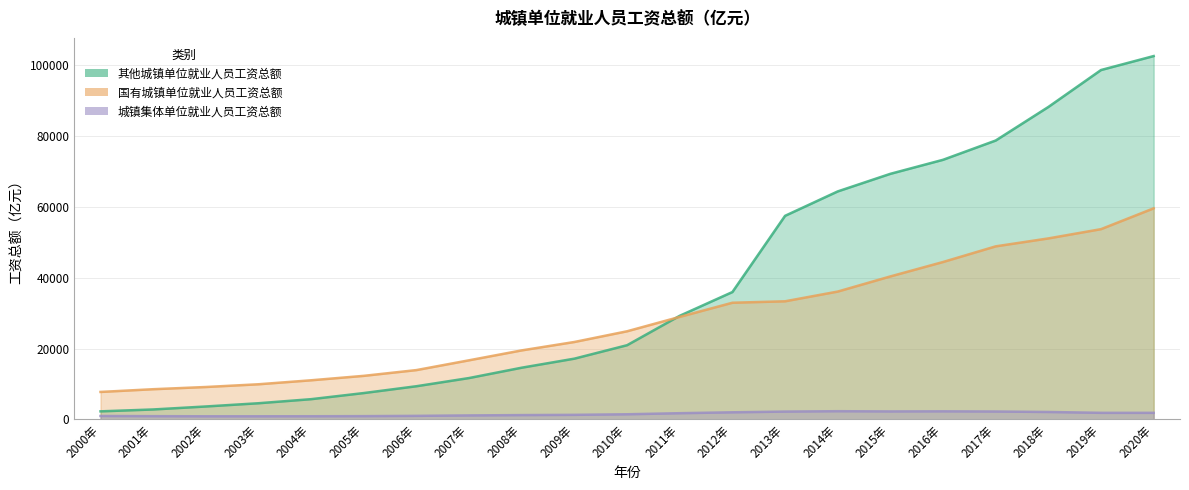

Reading left to right, transcribe all the data shown in this chart.

其他城镇单位就业人员工资总额: 2259.1	2791.7	3636.2	4550.6	5700.6	7429.0	9357.9	11674.3	14598.4	17152.1	20949.7	29262.4	35973.8	57508.9	64408.0	69380.5	73343.3	78789.3	88271.1	98710.9	102657.0
国有城镇单位就业人员工资总额: 7744.9	8515.2	9138.0	9911.9	11038.2	12291.7	13920.6	16689.1	19487.9	21862.7	24886.4	28954.8	32950.0	33359.6	36106.6	40387.9	44462.9	48884.1	51126.6	53743.7	59628.1
城镇集体单位就业人员工资总额: 950.7	898.5	863.9	867.1	876.2	906.4	983.8	1108.1	1203.2	1273.3	1433.7	1737.4	1990.4	2195.8	2302.7	2239.4	2268.6	2215.6	2082.3	1841.5	1841.8